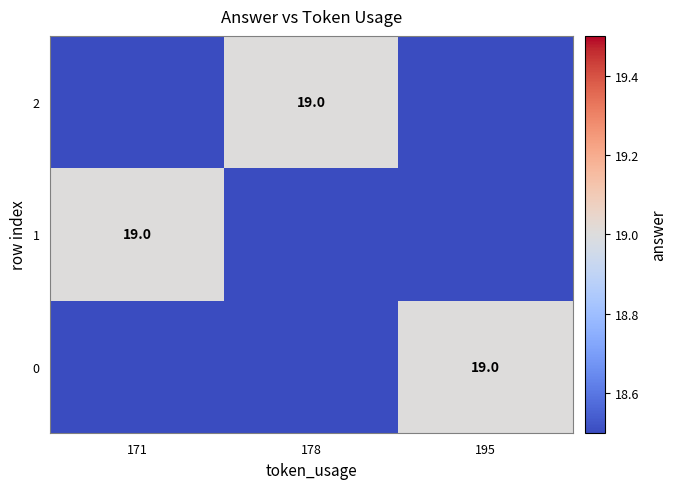

How many categories are shown in the chart?

3